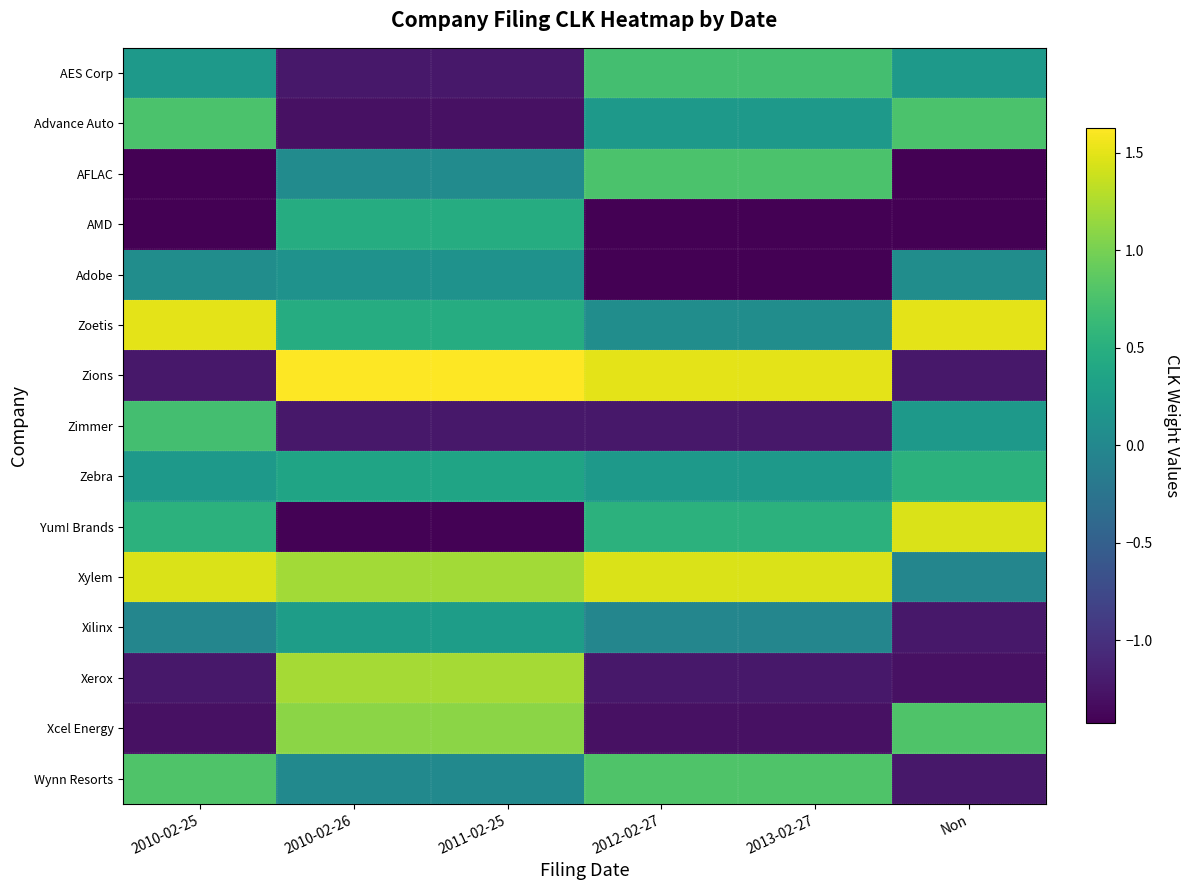

Which series changed the most between 2011-02-25 and 2012-02-27?

Xerox